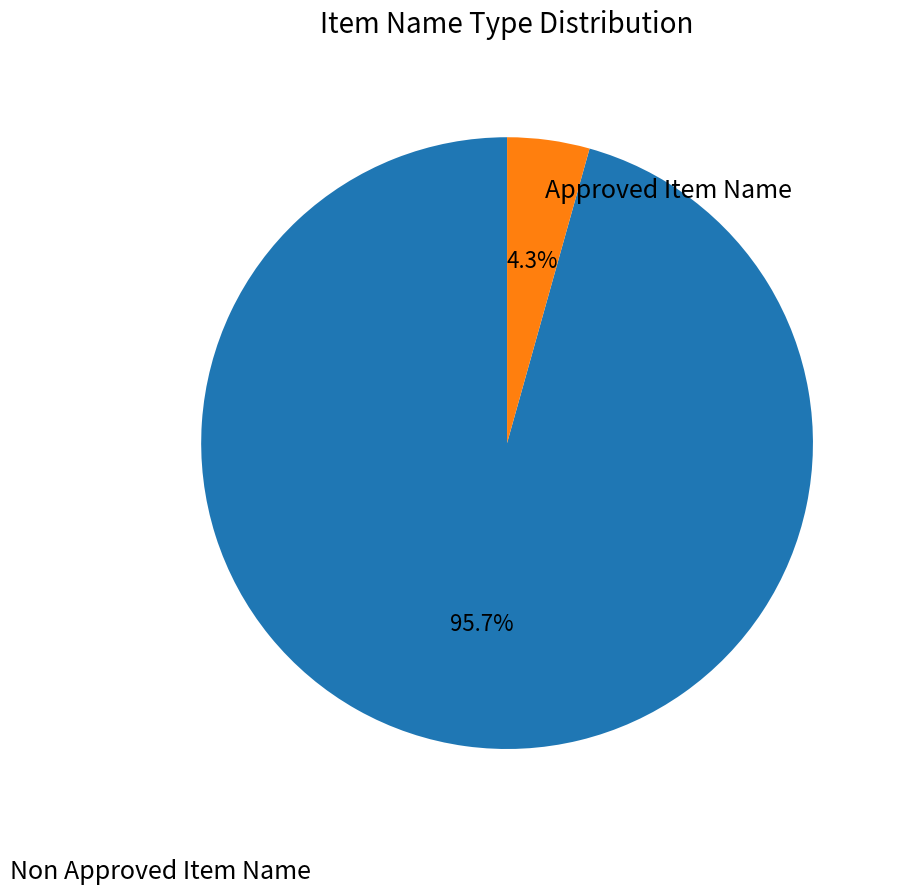

What percentage do Approved Item Name and Non Approved Item Name together represent?

100.0%